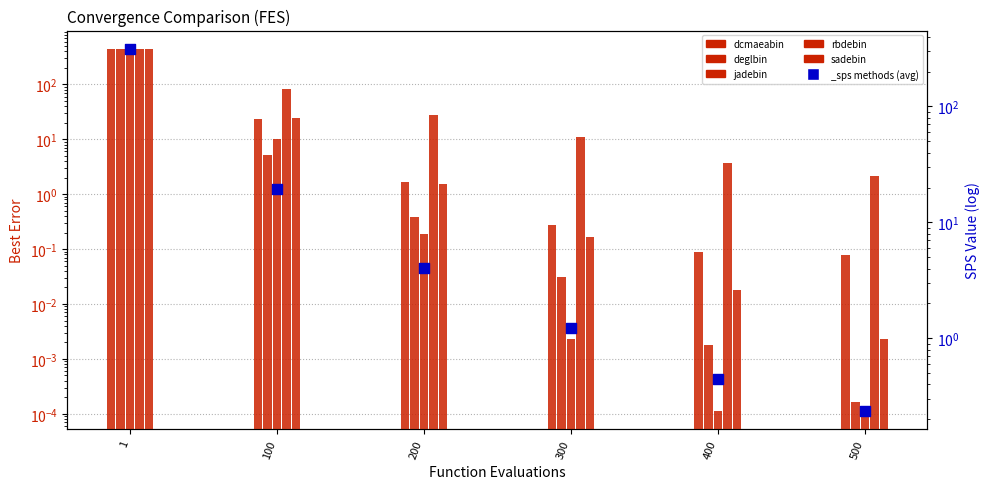

What are all the series names shown in the legend?

dcmaeabin, deglbin, jadebin, rbdebin, sadebin